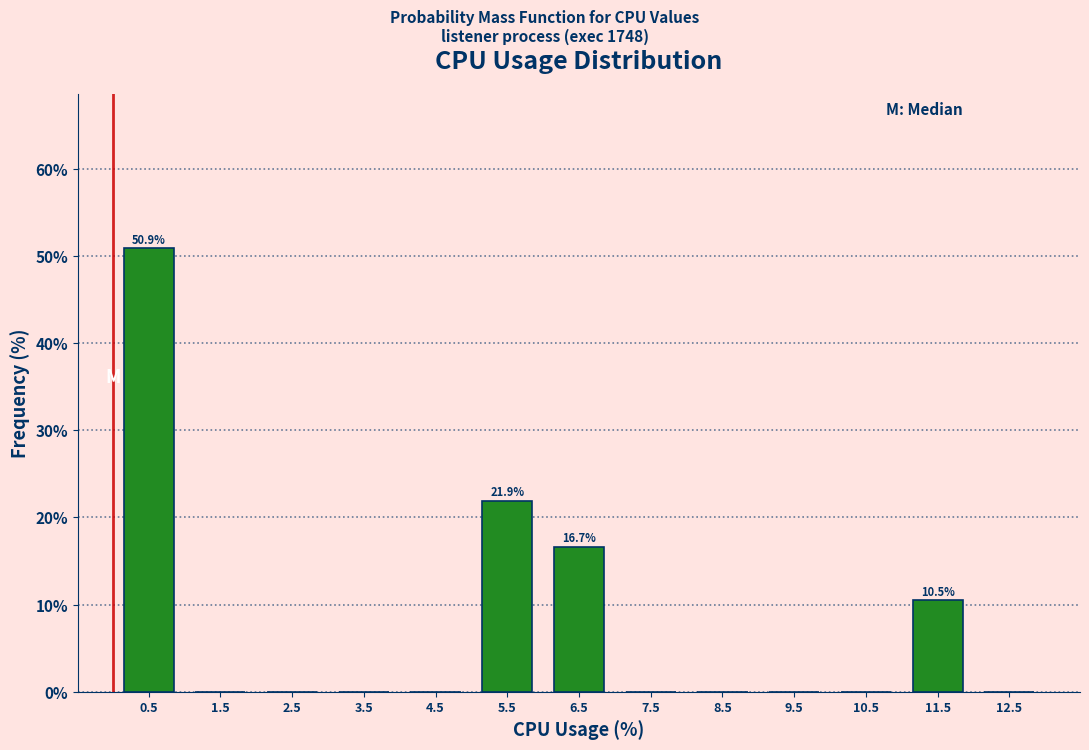

Which range on the x-axis has the tallest bar?

0 to 1